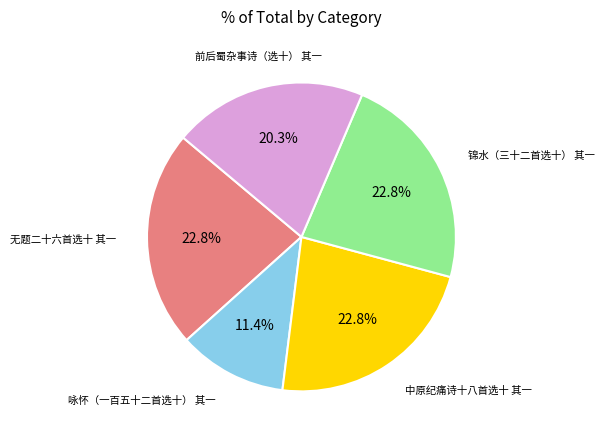

How many segments does this pie chart have?

5